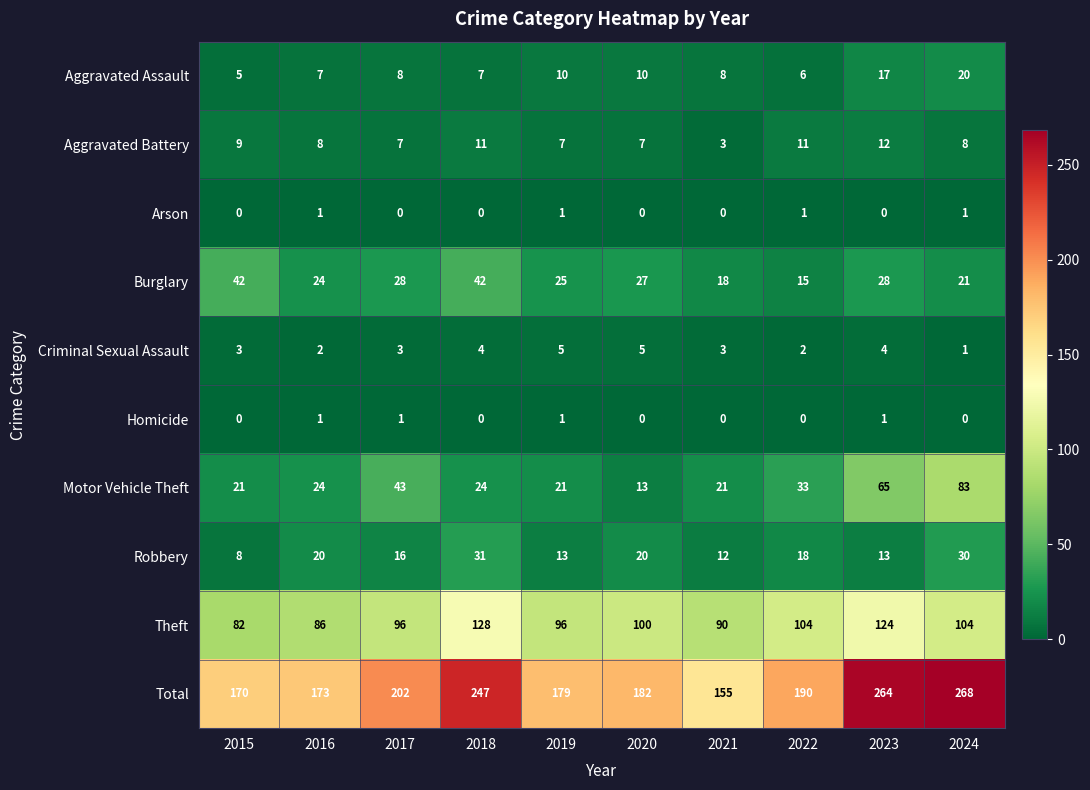

At which category is the sum across all series the highest?

2024